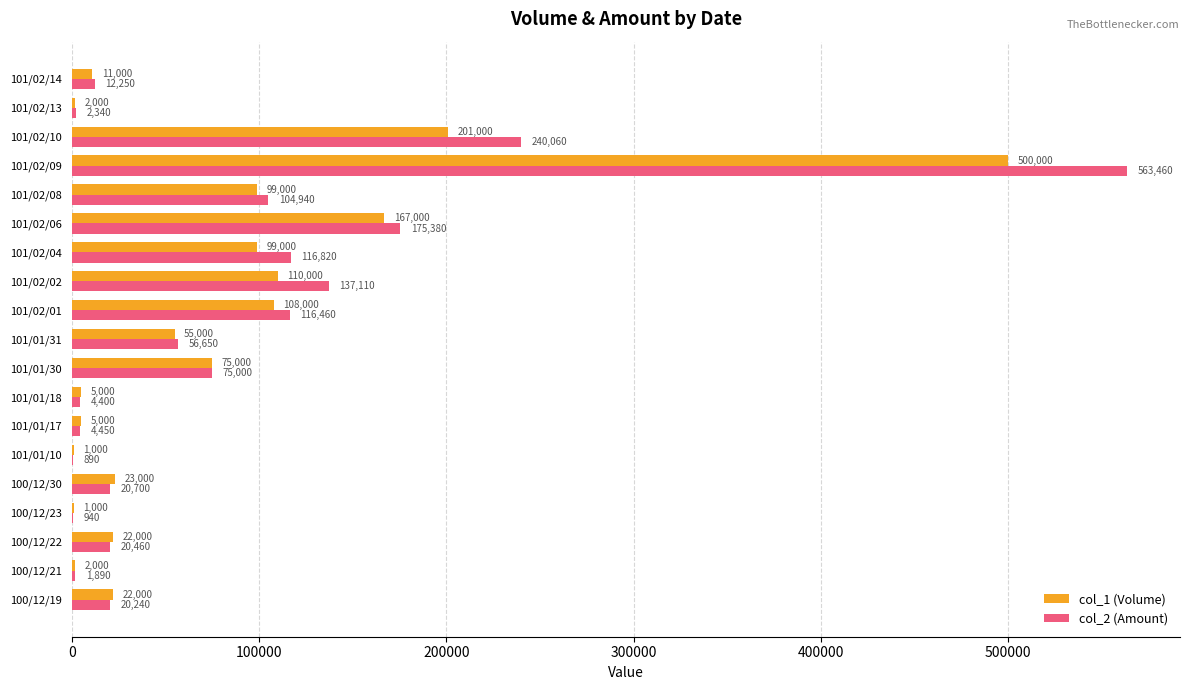

What is the sum of all col_2 (Amount) values?

1674440